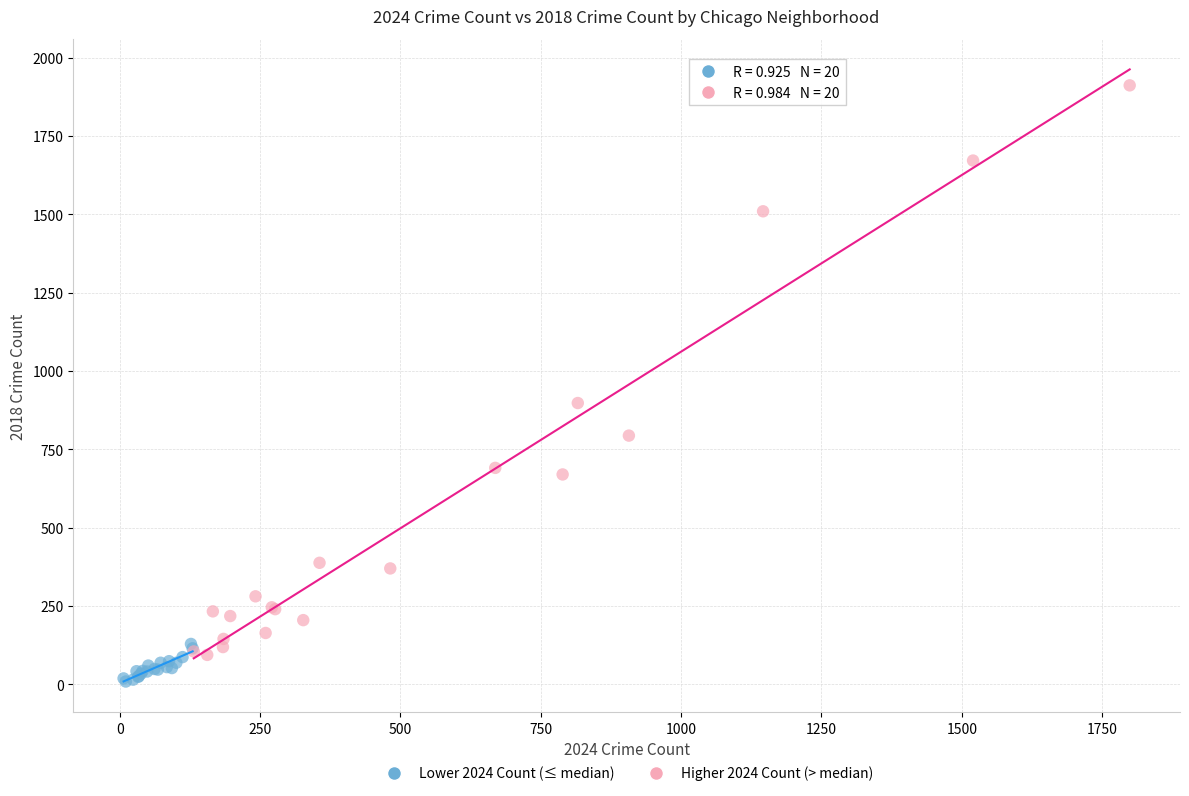

Which series contains the highest Y value?

Higher 2024 Count (> median)